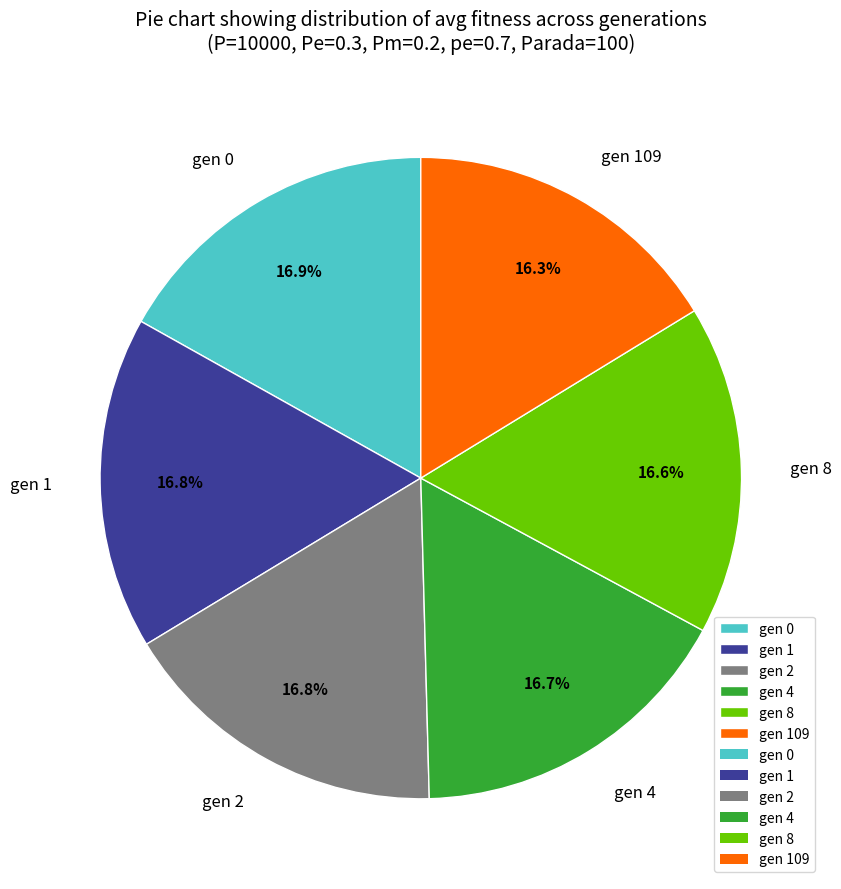

Approximately how many times larger is the value at gen 109 compared to gen 8?

1.0